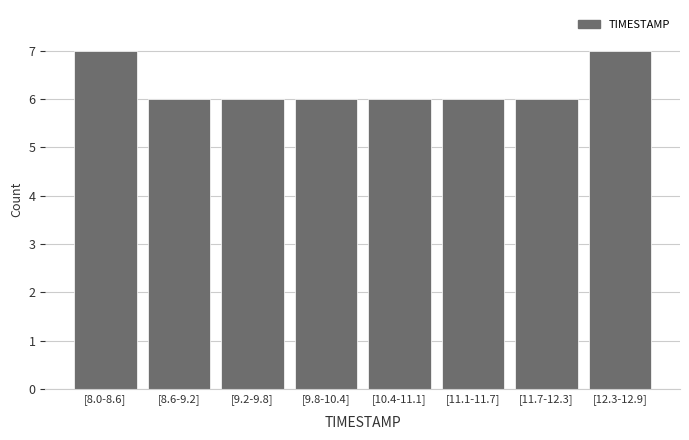

Reading right to left, what are all the values shown in this chart?

7	6	6	6	6	6	6	7